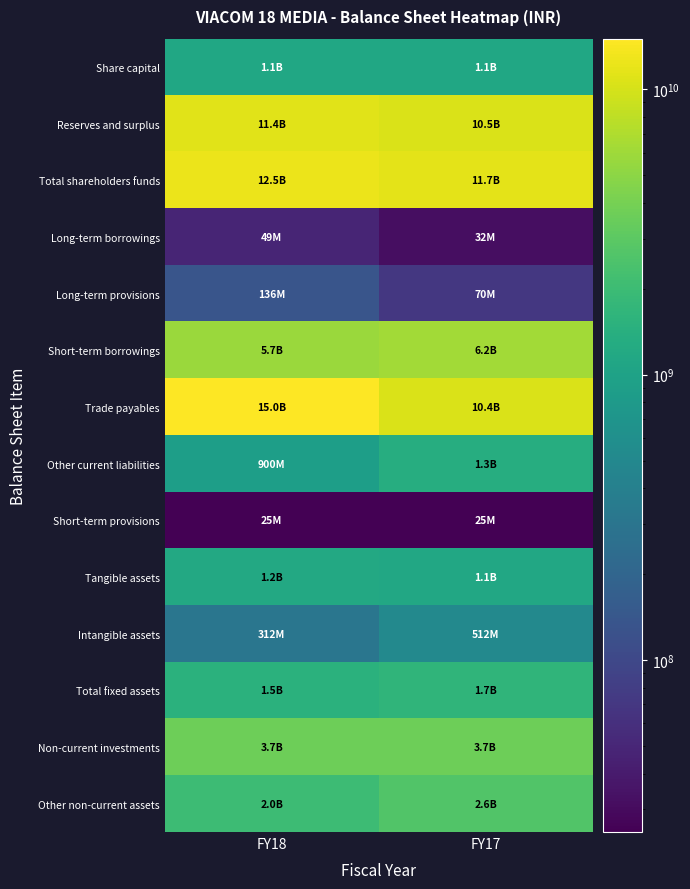

Reading left to right, list all the values displayed in this chart.

Share capital: FY18=1137300000	FY17=1137300000
Reserves and surplus: FY18=11378030000	FY17=10543390000
Total shareholders funds: FY18=12515330000	FY17=11680690000
Long-term borrowings: FY18=49080000	FY17=31520000
Long-term provisions: FY18=136170000	FY17=70140000
Short-term borrowings: FY18=5703890000	FY17=6164360000
Trade payables: FY18=15036370000	FY17=10409430000
Other current liabilities: FY18=900010000	FY17=1338280000
Short-term provisions: FY18=25000000	FY17=25100000
Tangible assets: FY18=1188780000	FY17=1149860000
Intangible assets: FY18=311800000	FY17=511570000
Total fixed assets: FY18=1500580000	FY17=1661430000
Non-current investments: FY18=3659530000	FY17=3659530000
Other non-current assets: FY18=2016500000	FY17=2620840000